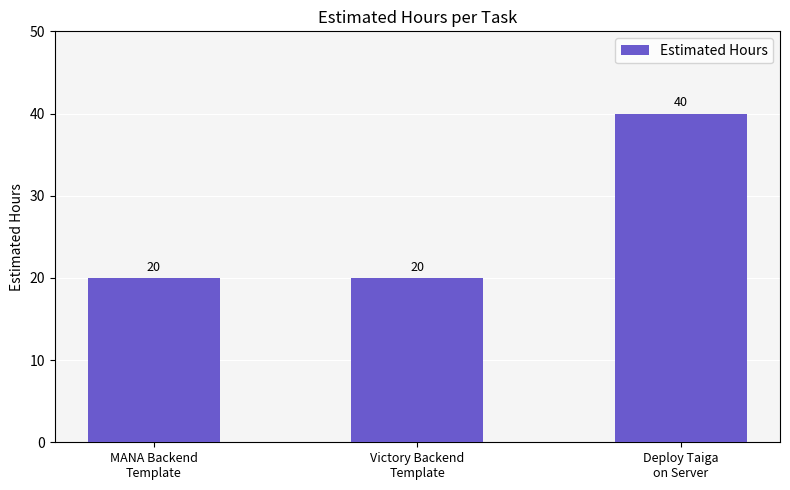

How many distinct data groups are displayed?

1